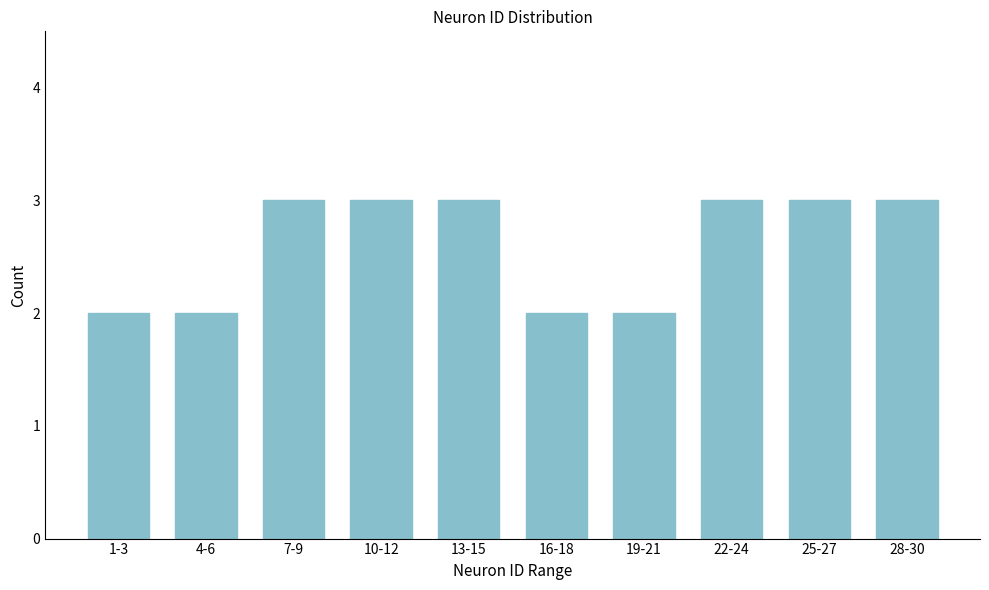

Reading right to left, extract all data points from this chart.

3	3	3	2	2	3	3	3	2	2